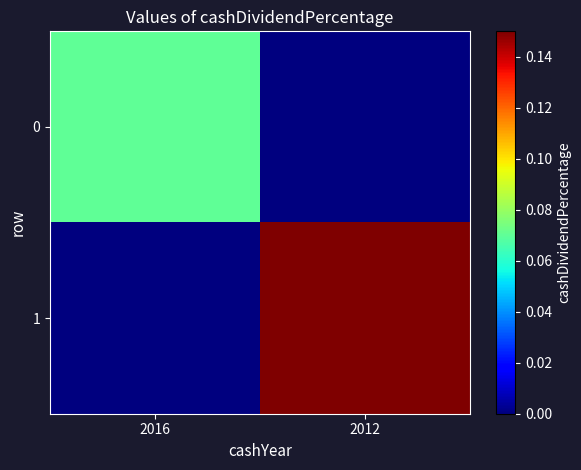

At how many categories does at least one series exceed 0?

2